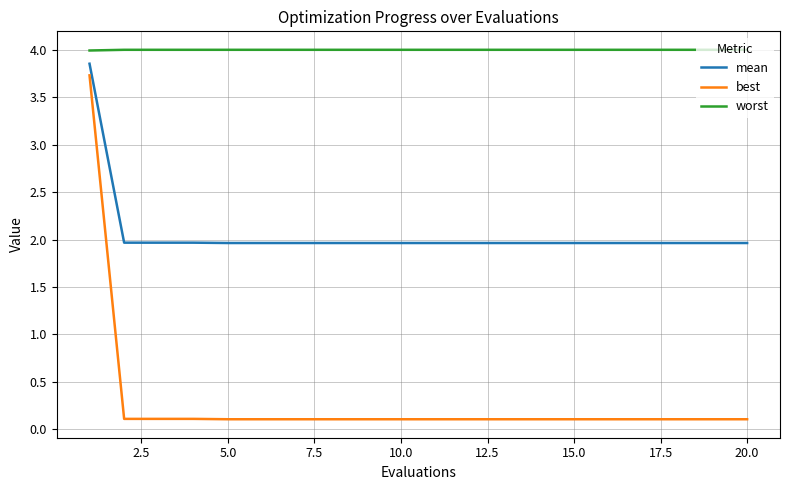

Rank the series by their average value, from highest to lowest.

worst, mean, best